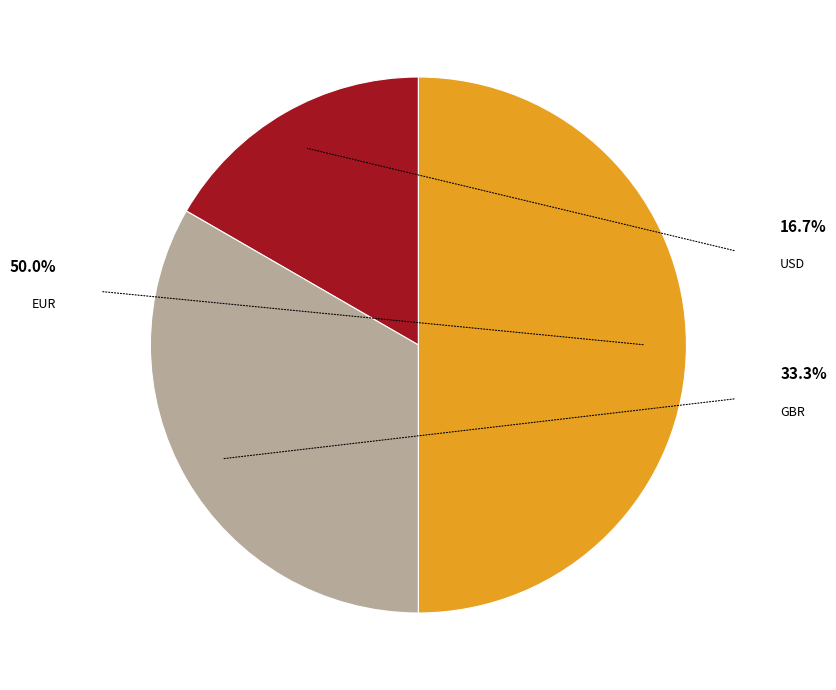

Is there any slice that represents more than half of the pie?

No